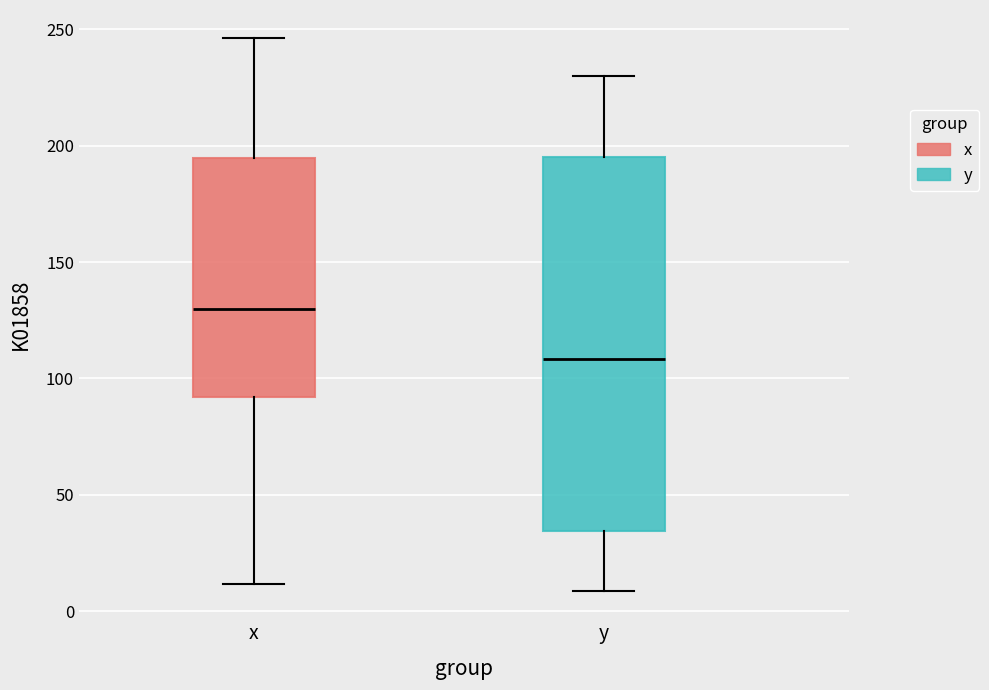

Reading left to right, transcribe this box plot: for each box, give where its median line is, the range the box spans, and where its two whiskers end, as read against the y-axis. The values are not printed on the chart, so give them approximately, as read against the axis.

x: median 130, box 90 to 195, whiskers 10 to 245
y: median 110, box 35 to 195, whiskers 10 to 230